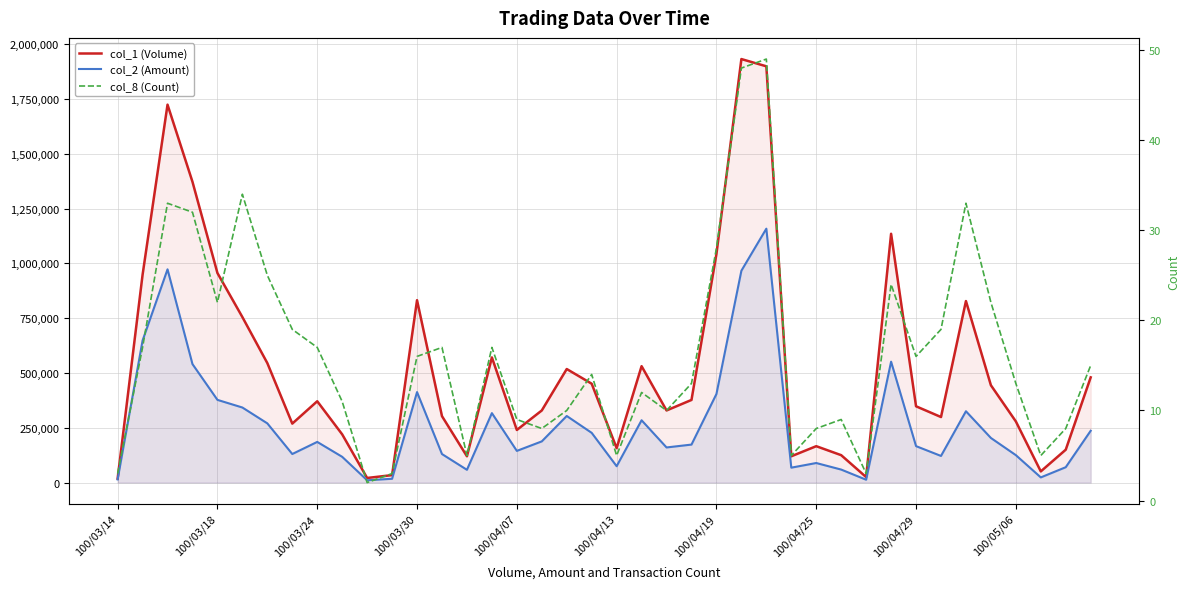

What is the sum of the col_1 (Volume) values at 100/04/13 and 31?

1890000